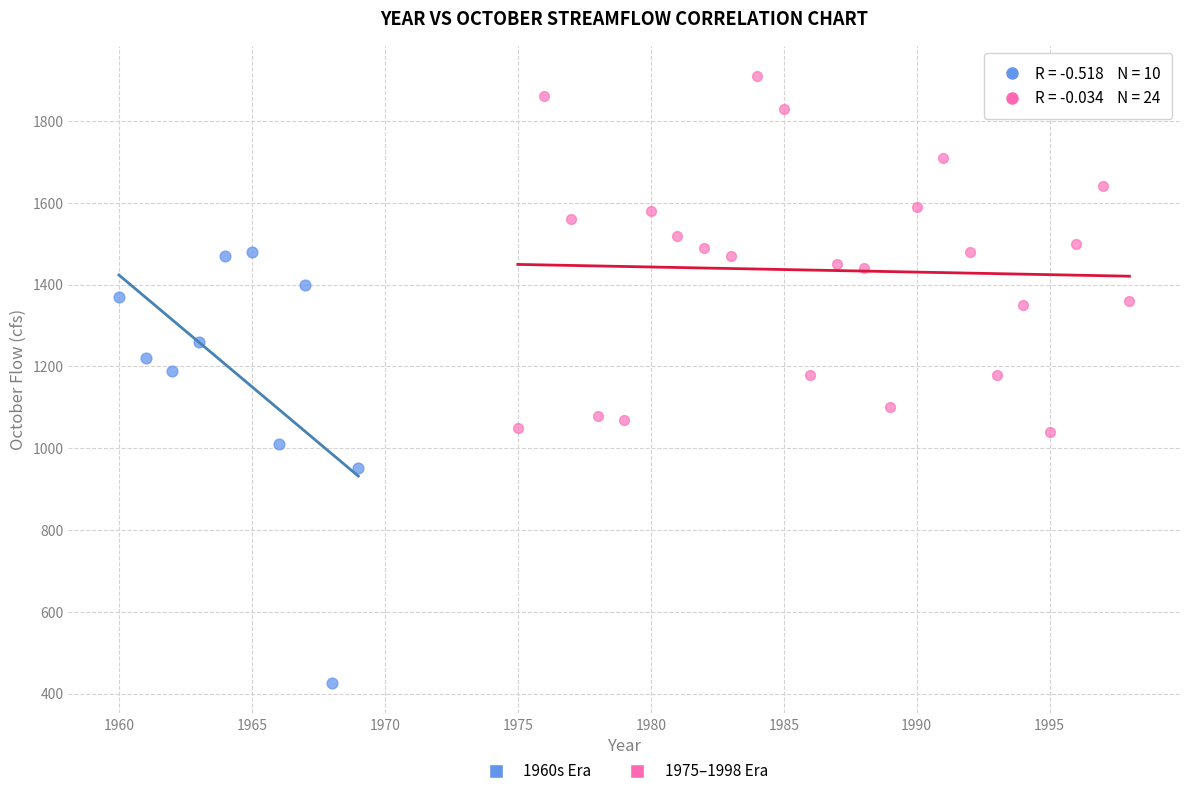

Which series contains the highest Y value?

1975–1998 Era